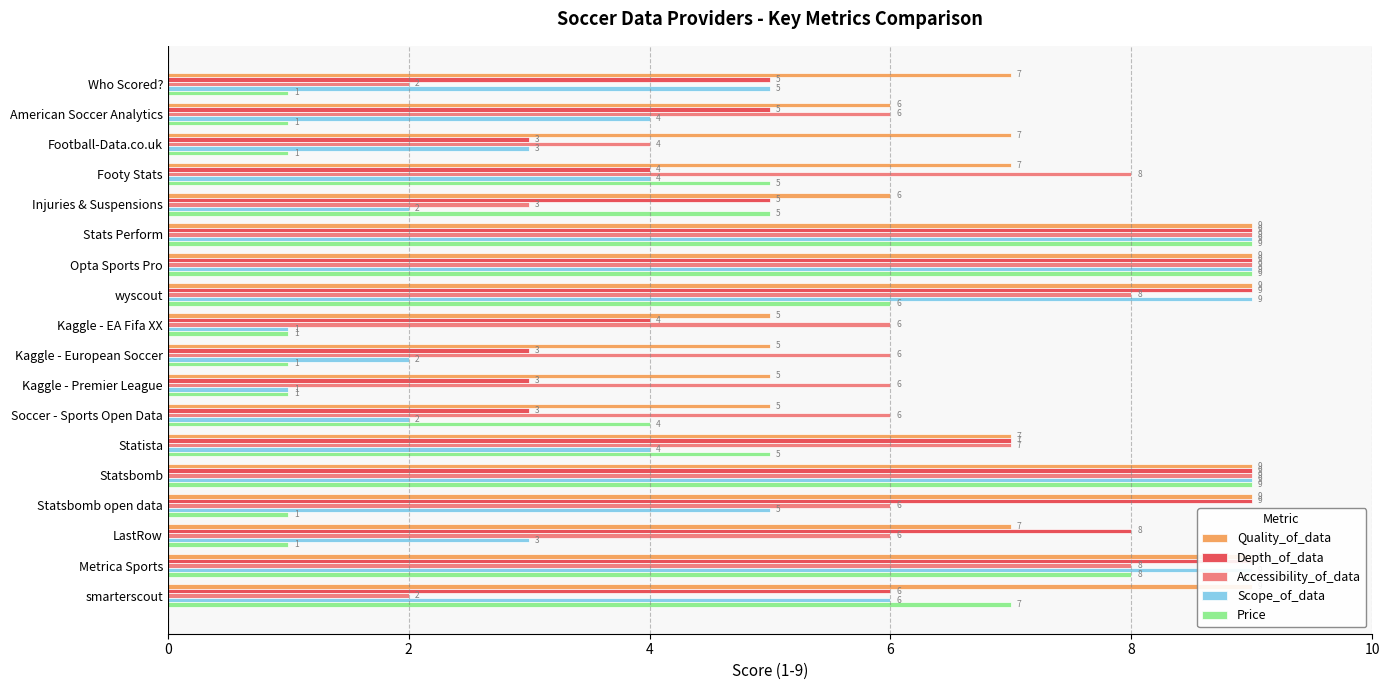

What is the difference between the maximum and minimum values in the Quality_of_data series?

4